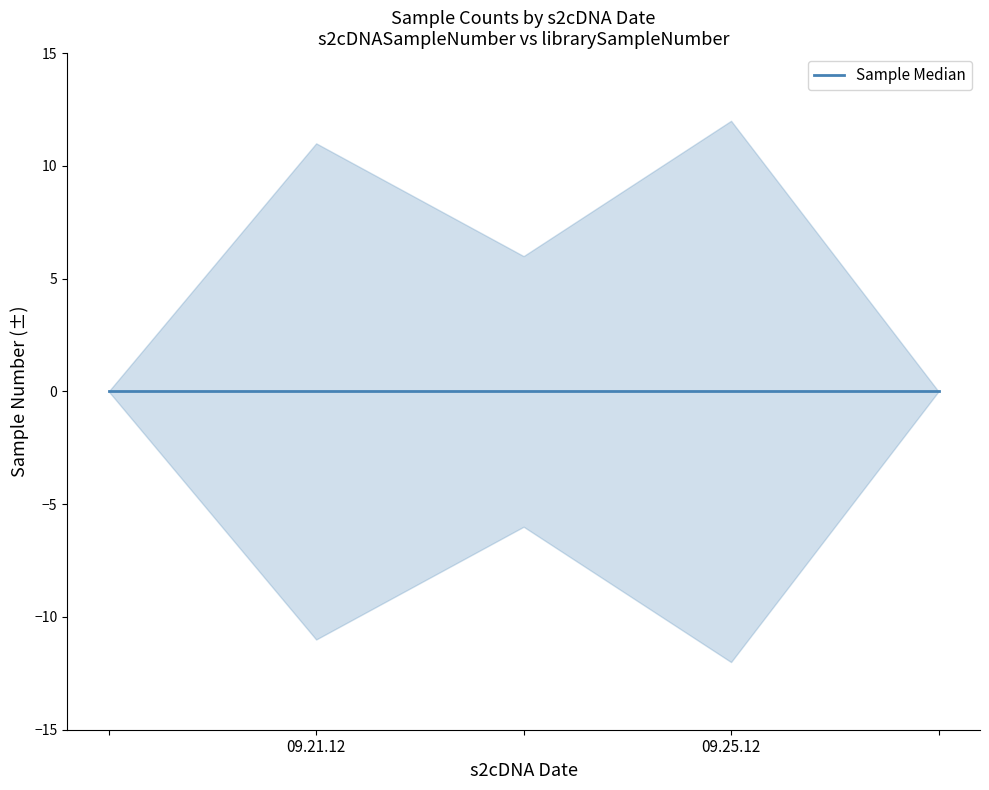

At how many categories does at least one series exceed 11?

1